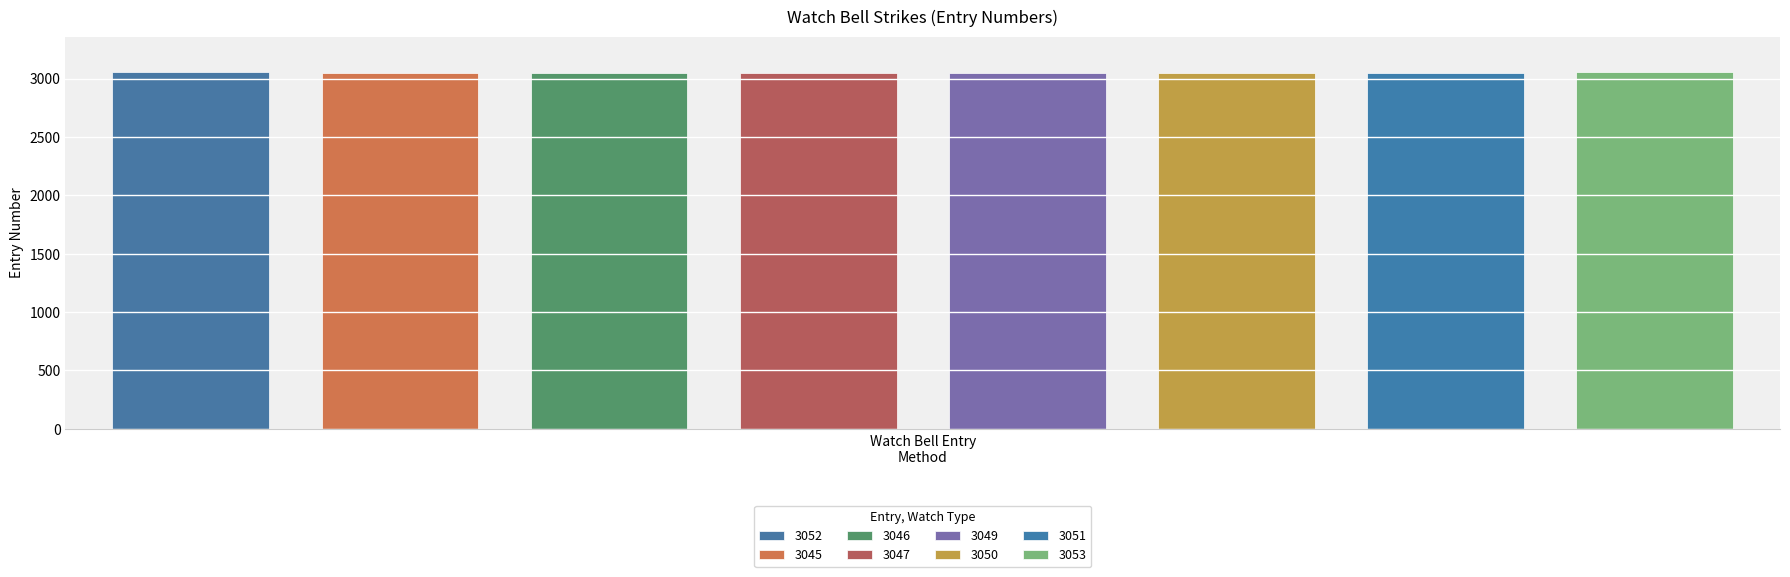

True or false: the data shows 1338 at 3045.

False